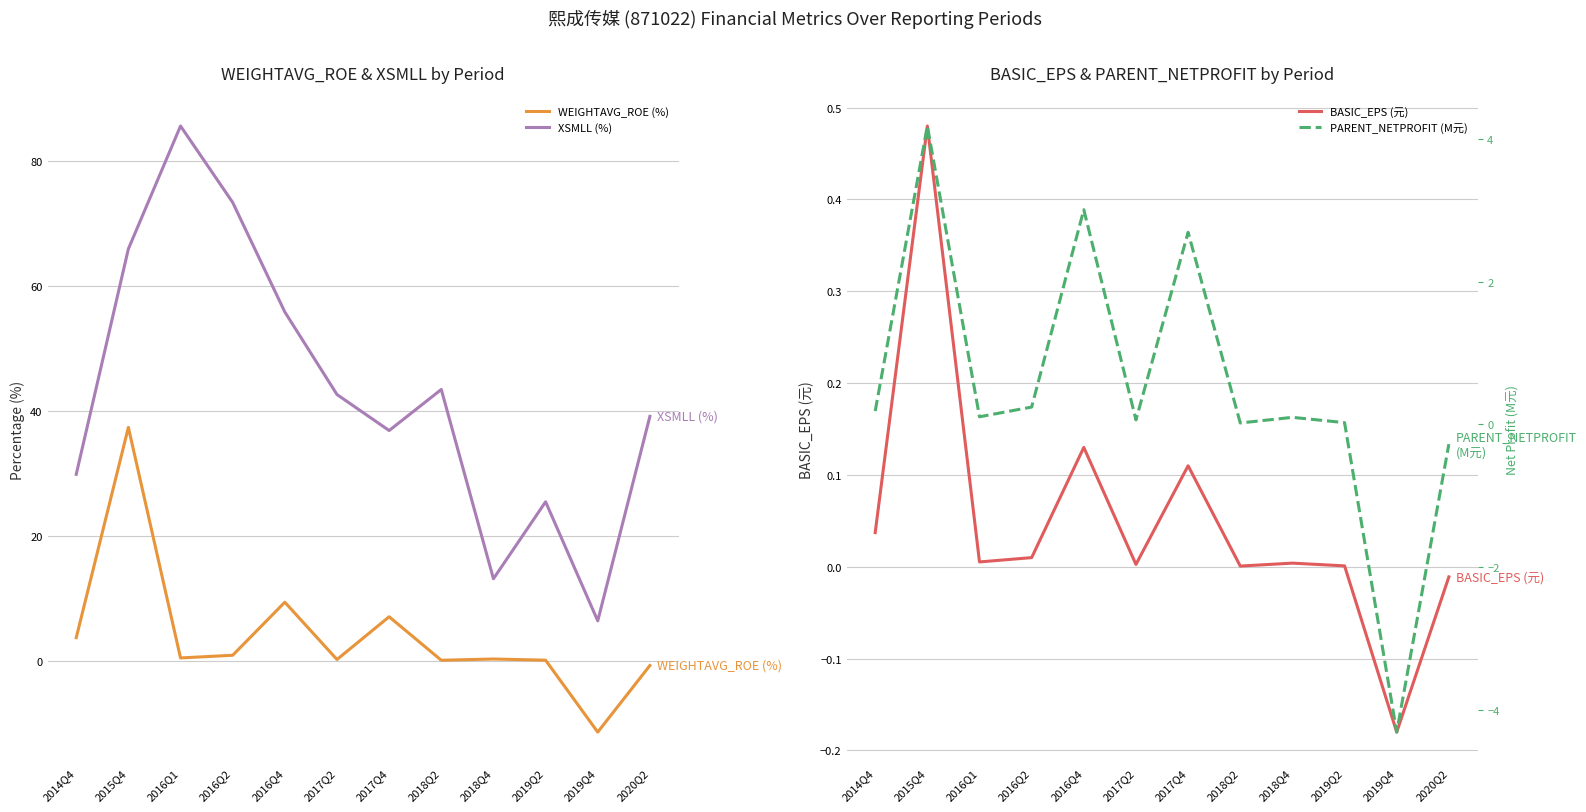

True or false: XSMLL (%) and PARENT_NETPROFIT (M元) intersect in this chart.

False